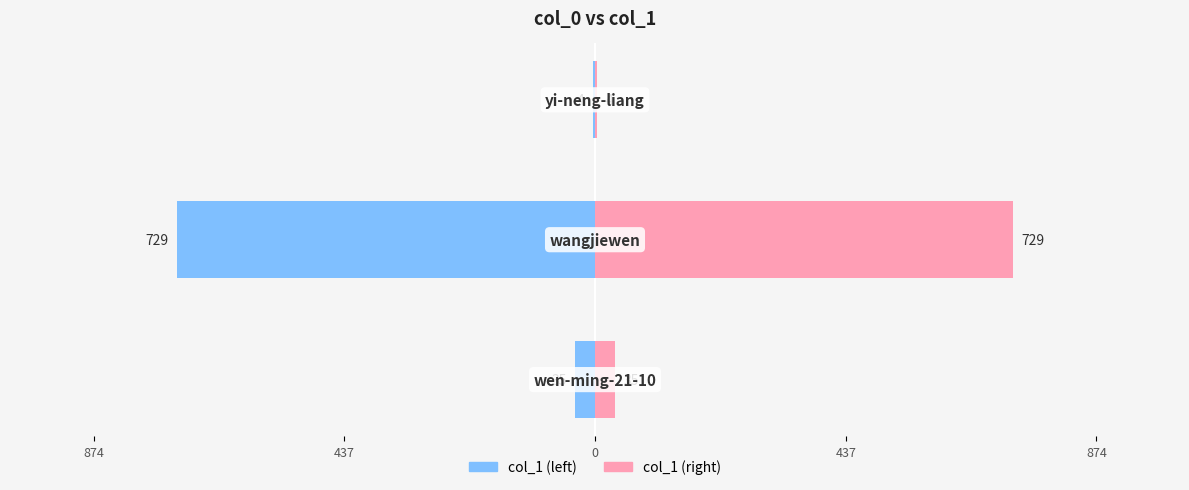

The col_1 (left) series shows -53 at 874. True or false?

False